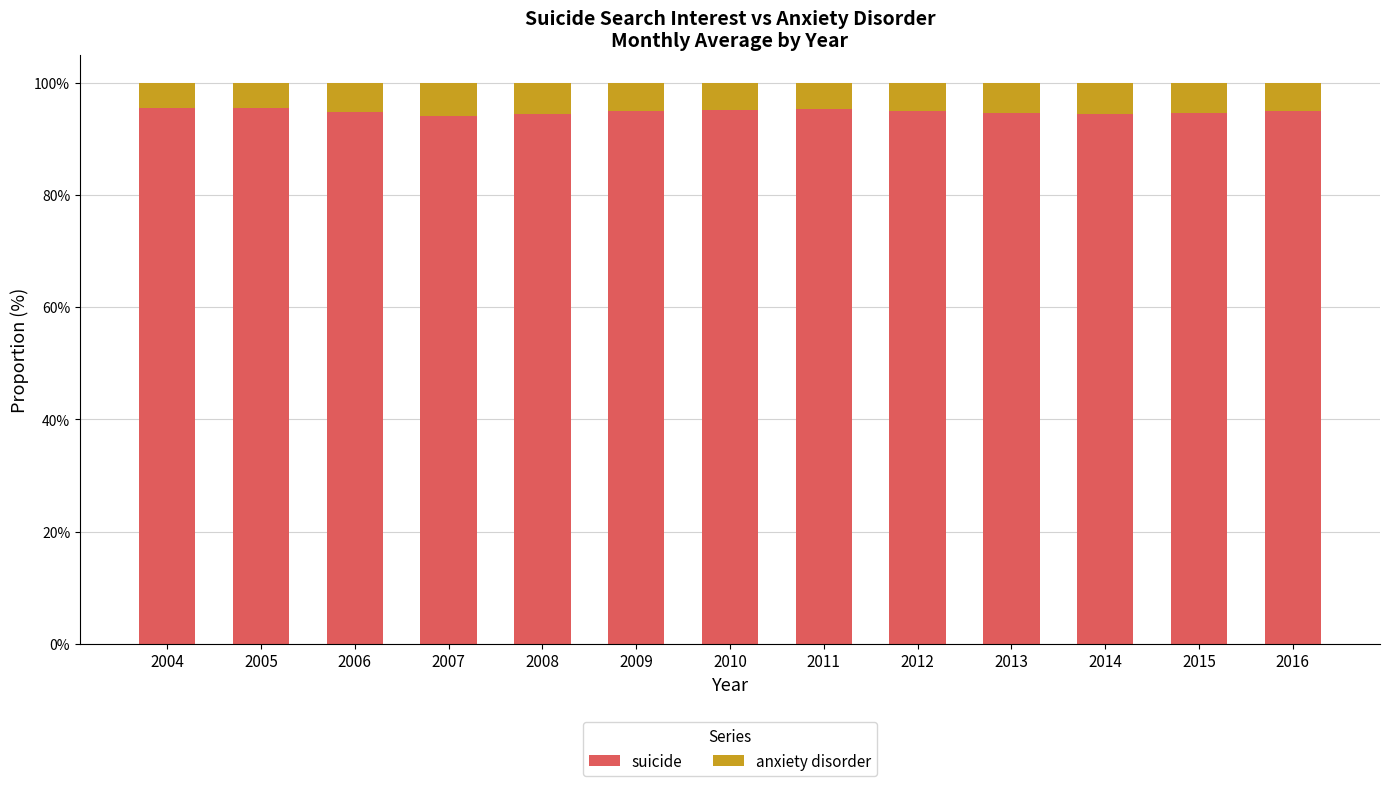

What is the total value across all series at 2008?

100.0